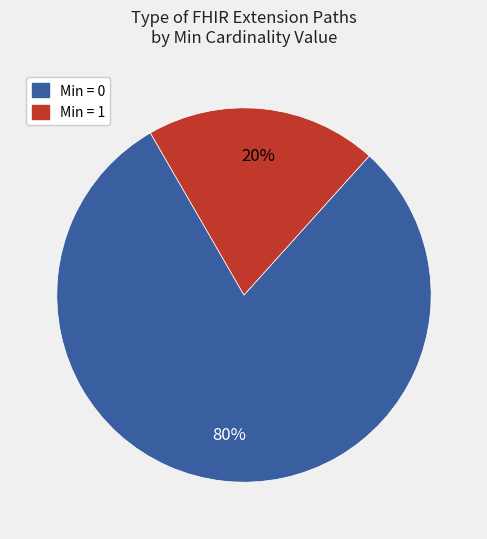

To the nearest percent, what is the average slice percentage?

50%